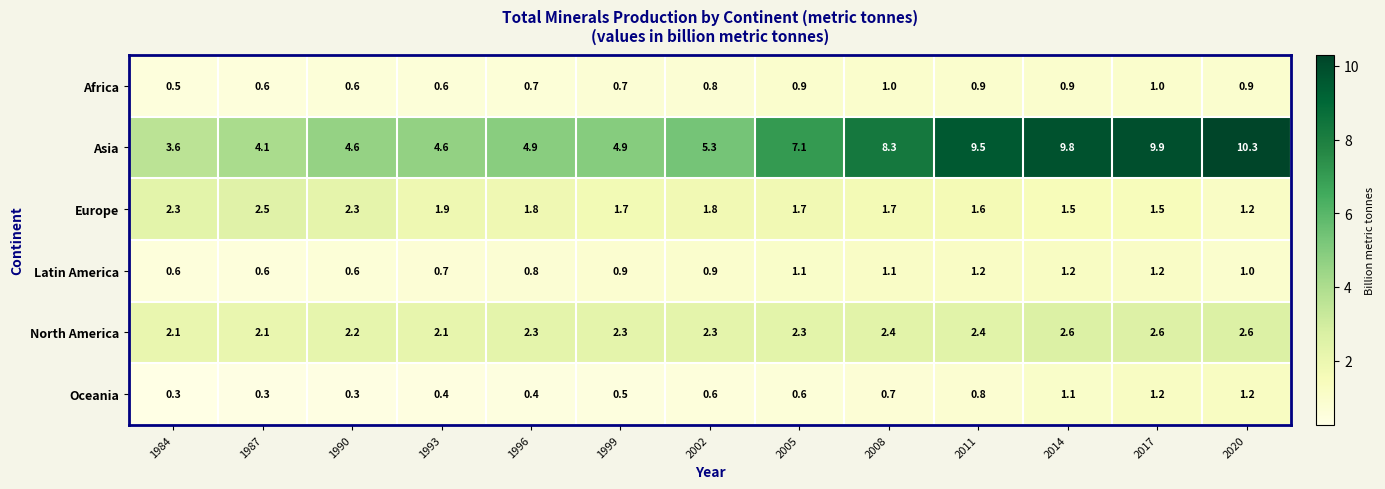

Which series has the widest spread of values?

Asia